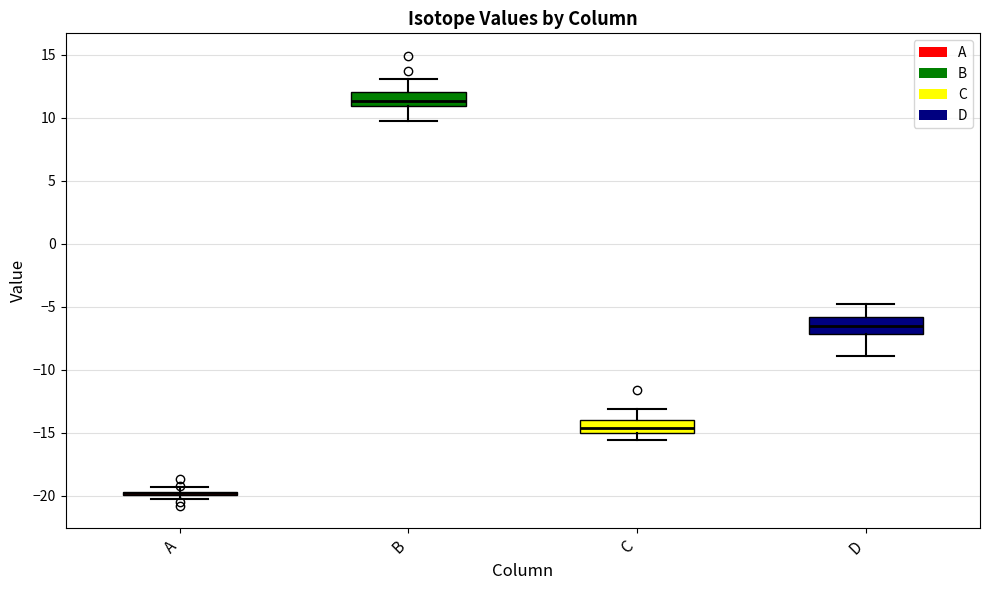

Where is the upper edge of the box for D on the y-axis? The values are not printed on the chart, so give them approximately, as read against the axis.

-6.0